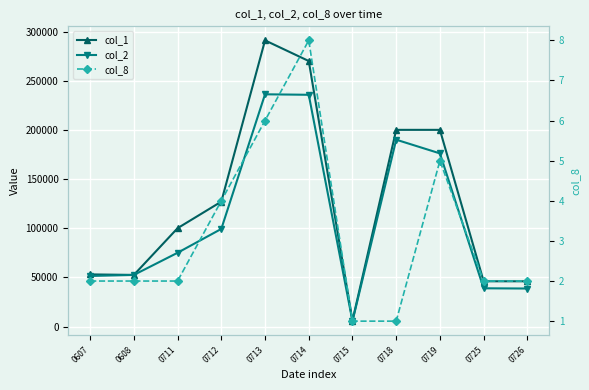

The col_2 series shows 61071 at 0725. True or false?

False